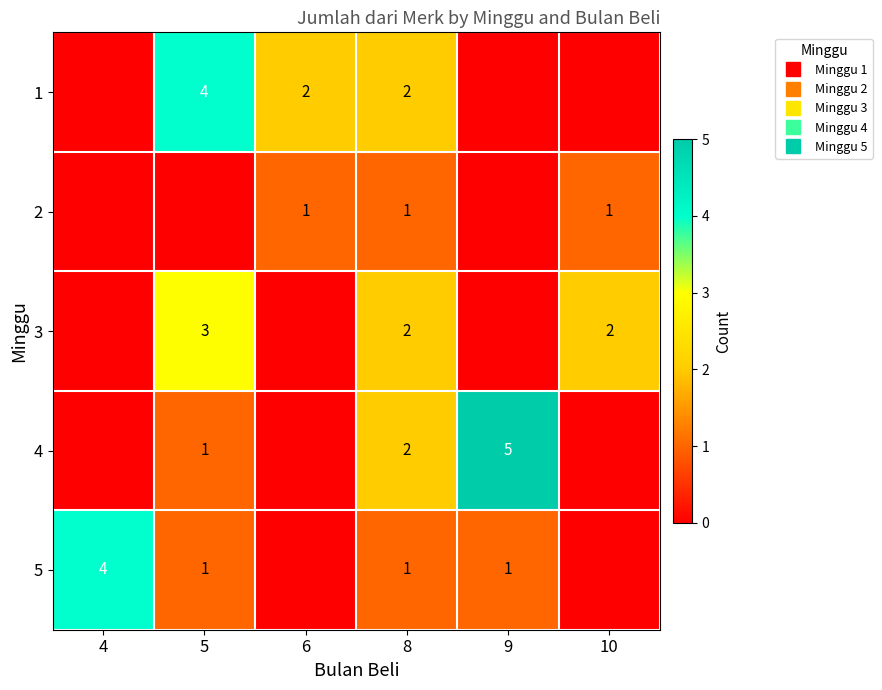

What is the maximum value for 5?

4